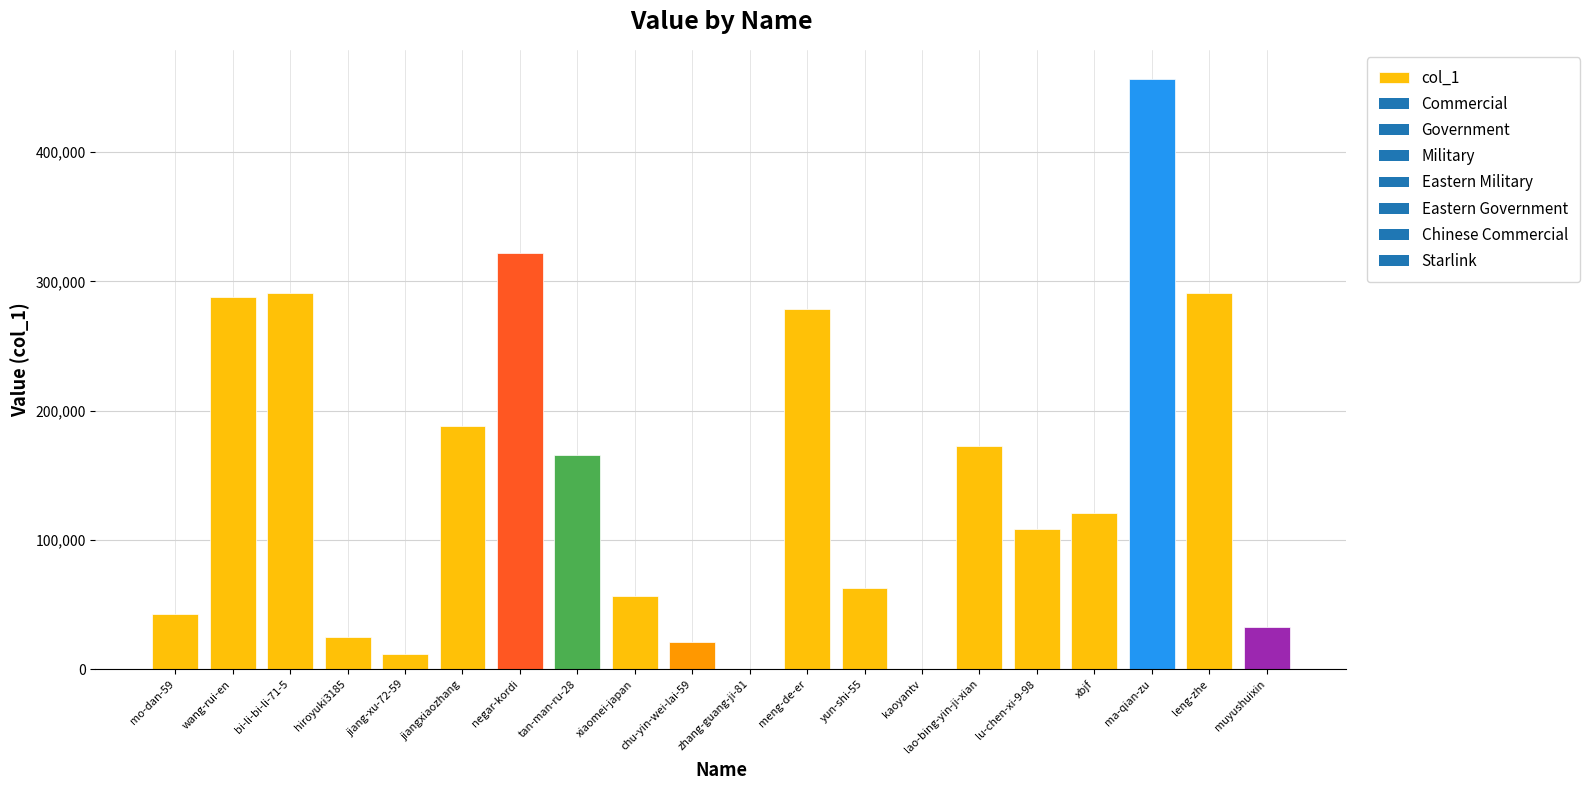

What is the sum of all values?

2935442